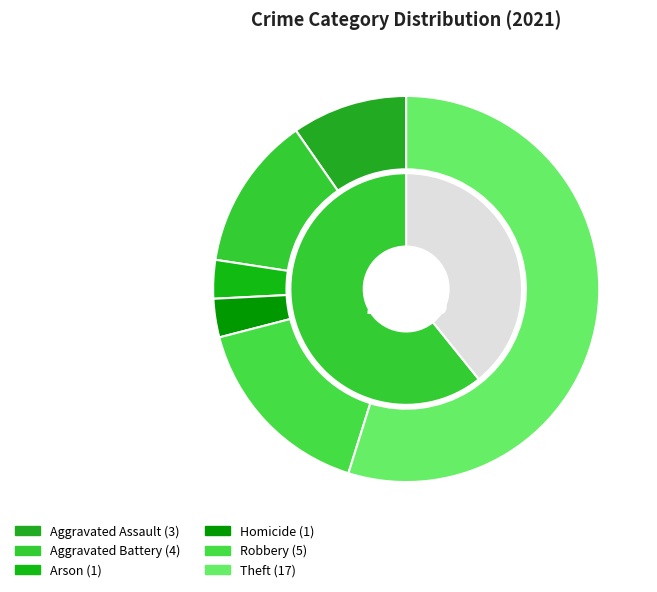

Which category has the biggest portion of the pie?

Theft